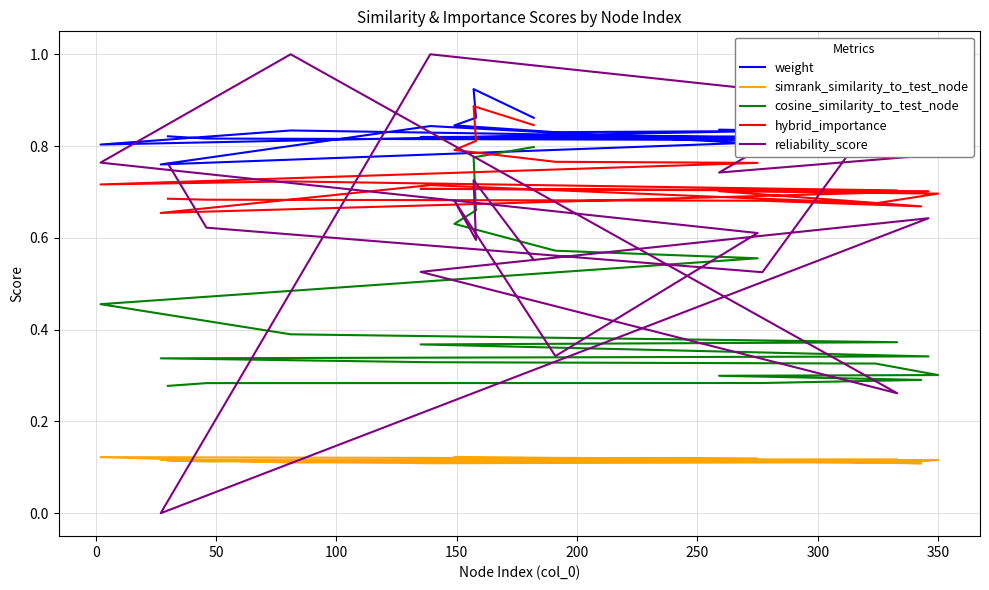

What is the value of the cosine_similarity_to_test_node point at the 7th from the left?

0.5